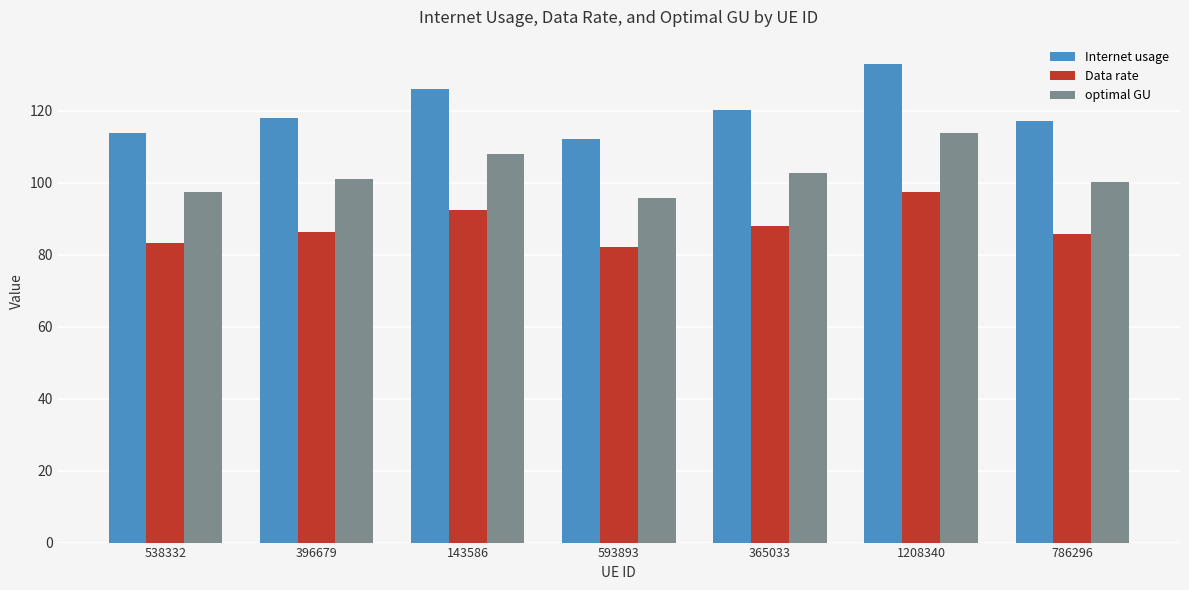

List the series in order of their peak value, lowest first.

Data rate, optimal GU, Internet usage